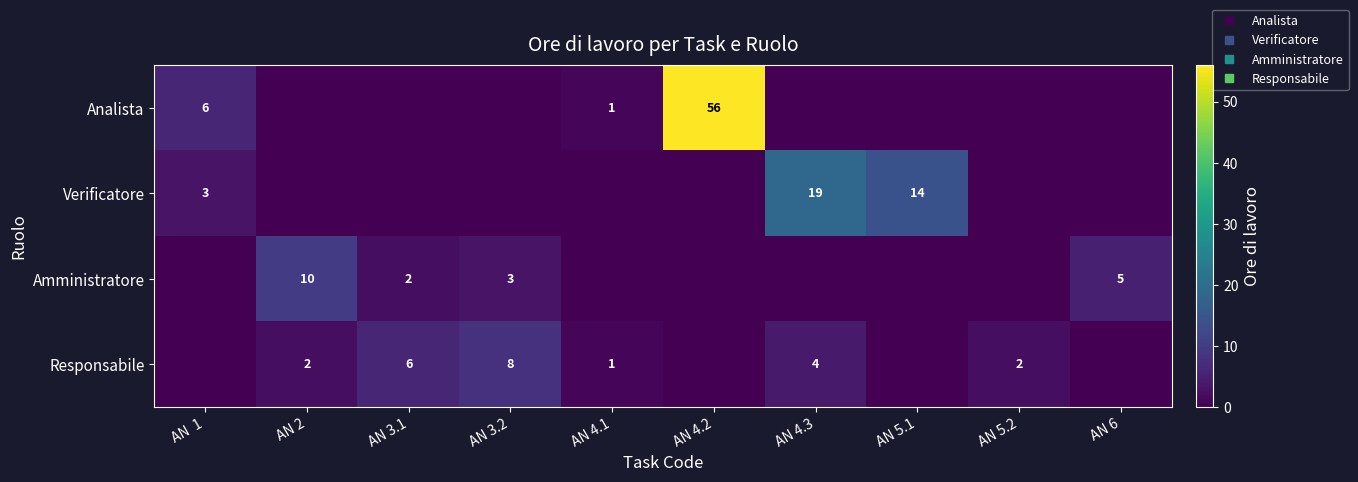

At which category is the sum across all series the highest?

AN 4.2